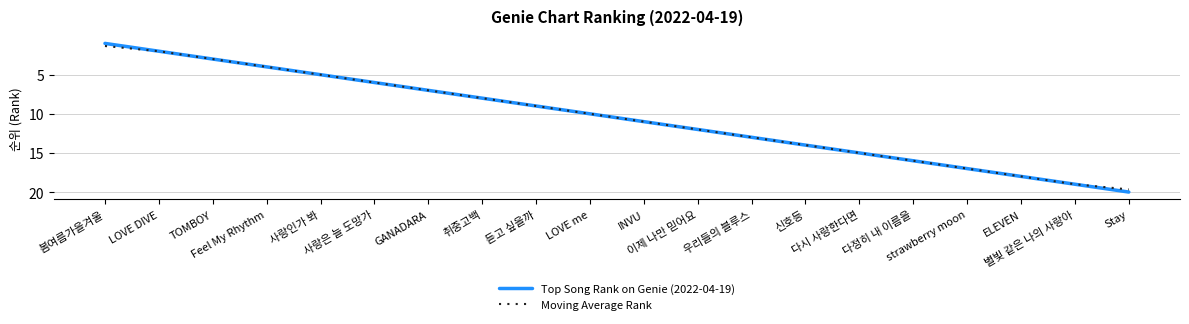

What is the highest value of the Moving Average Rank series?

19.7